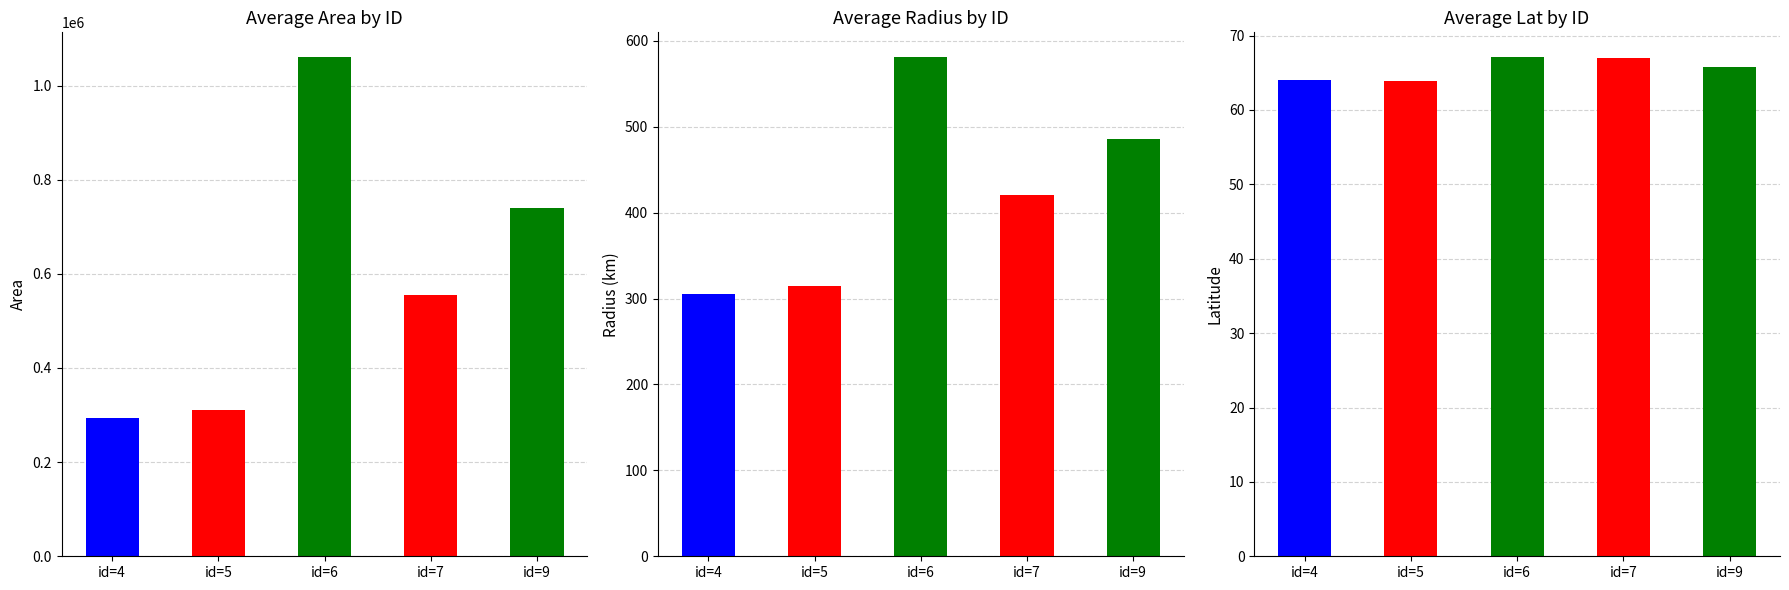

The area series shows 310625.0 at id=5. True or false?

True